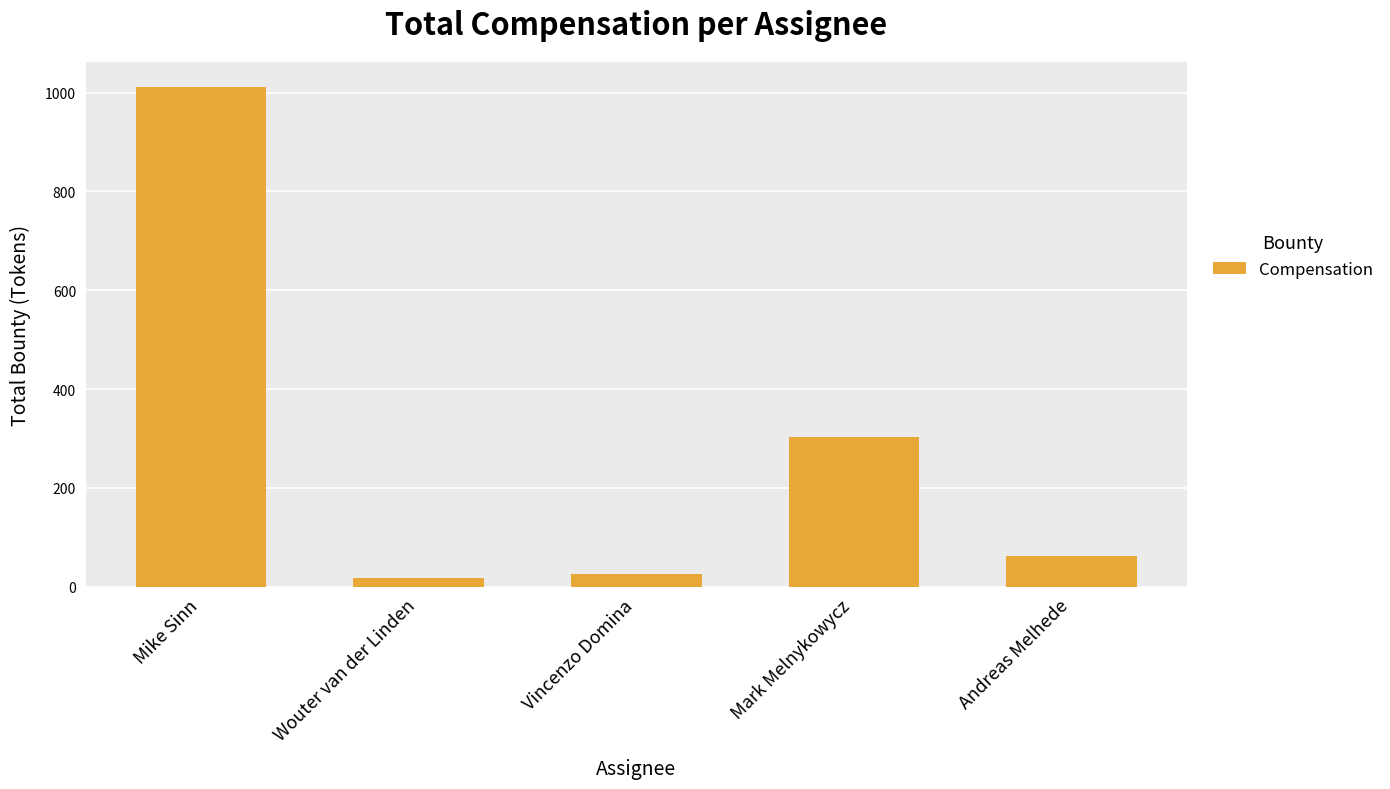

Reading left to right, list all the values displayed in this chart.

1011.7	17.2	26.4	302.9	61.2